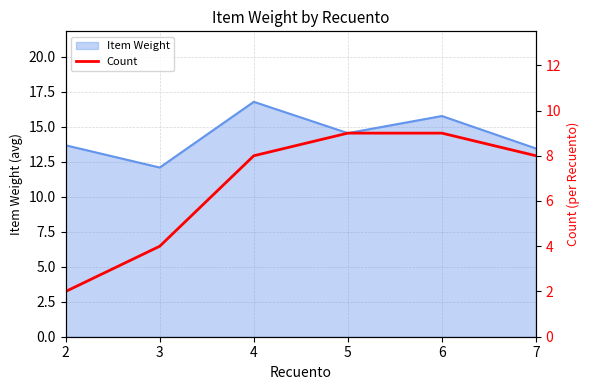

The Item Weight series shows 12.1 at 3. True or false?

True